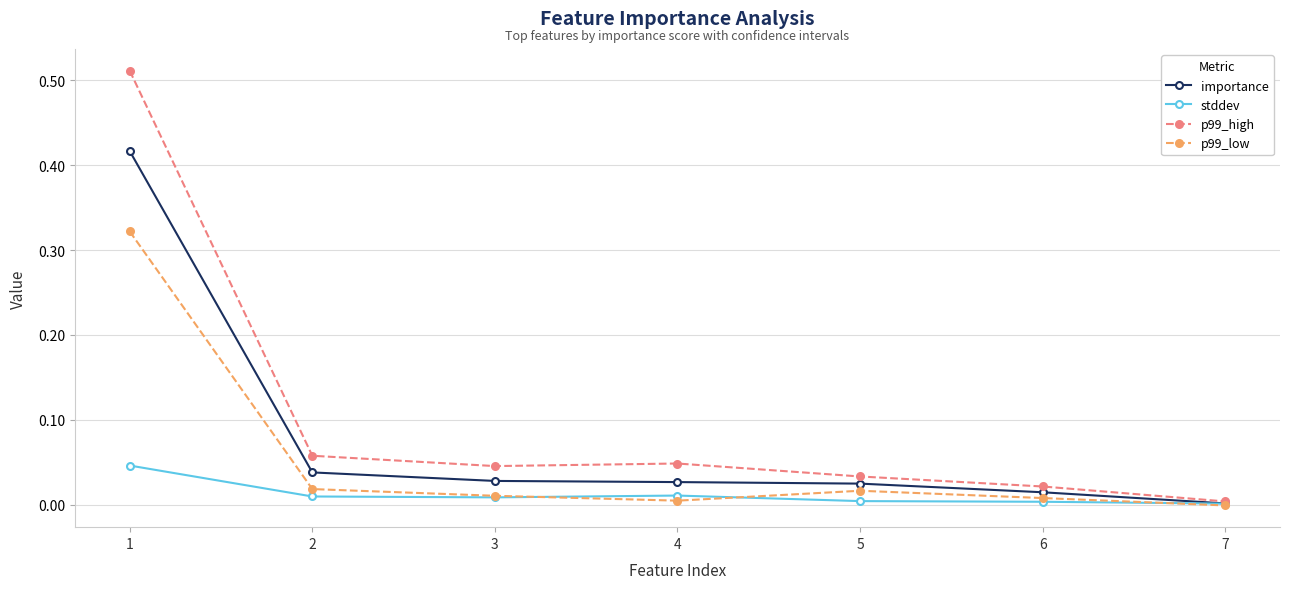

True or false: importance has more than 2 points higher than both neighbors.

False